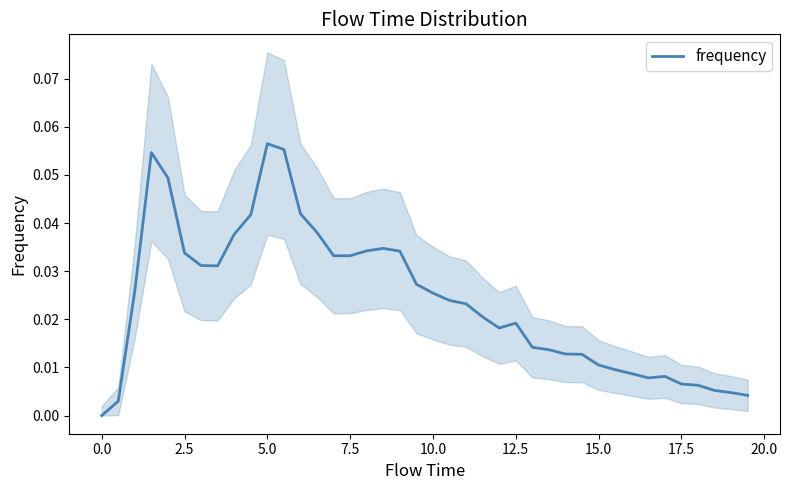

The value of frequency at 2.5 is 0.1. True or false?

False